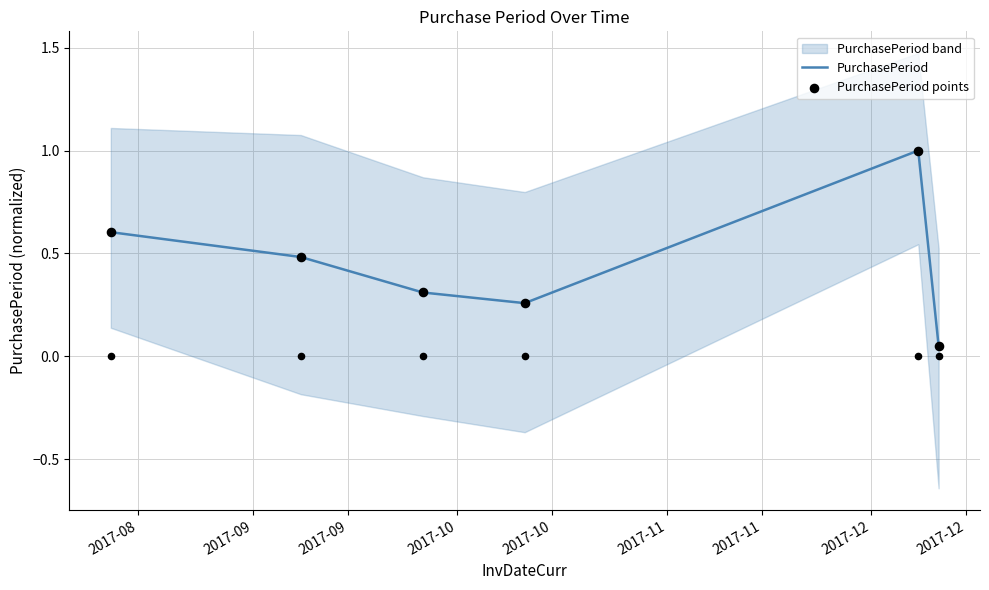

What is the maximum value for PurchasePeriod?

1.0